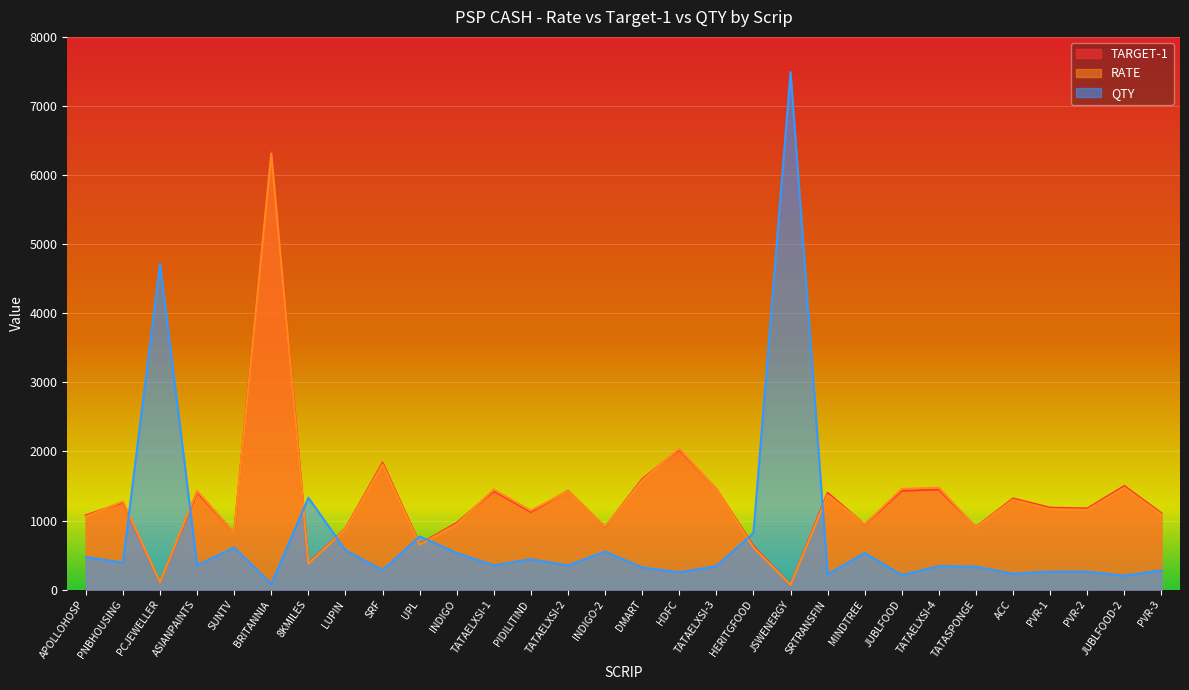

What is the sum of the TARGET-1 values at INDIGO-2 and LUPIN?

1790.0